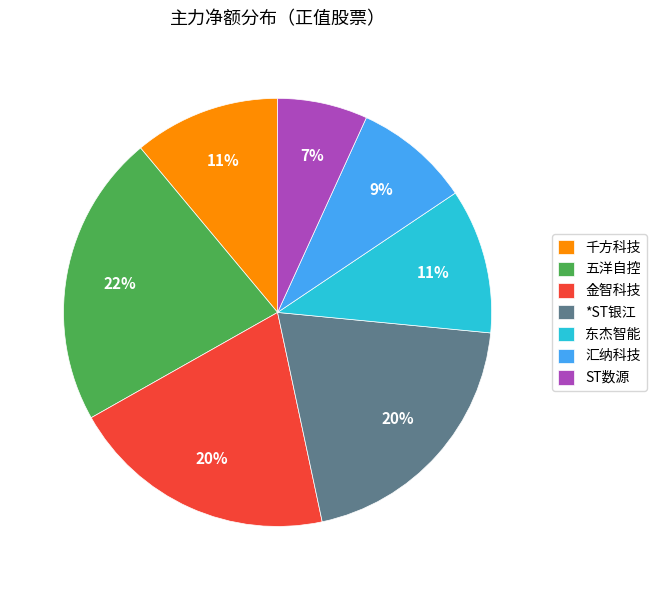

Is it true that 五洋自控 is 22% of the pie?

True